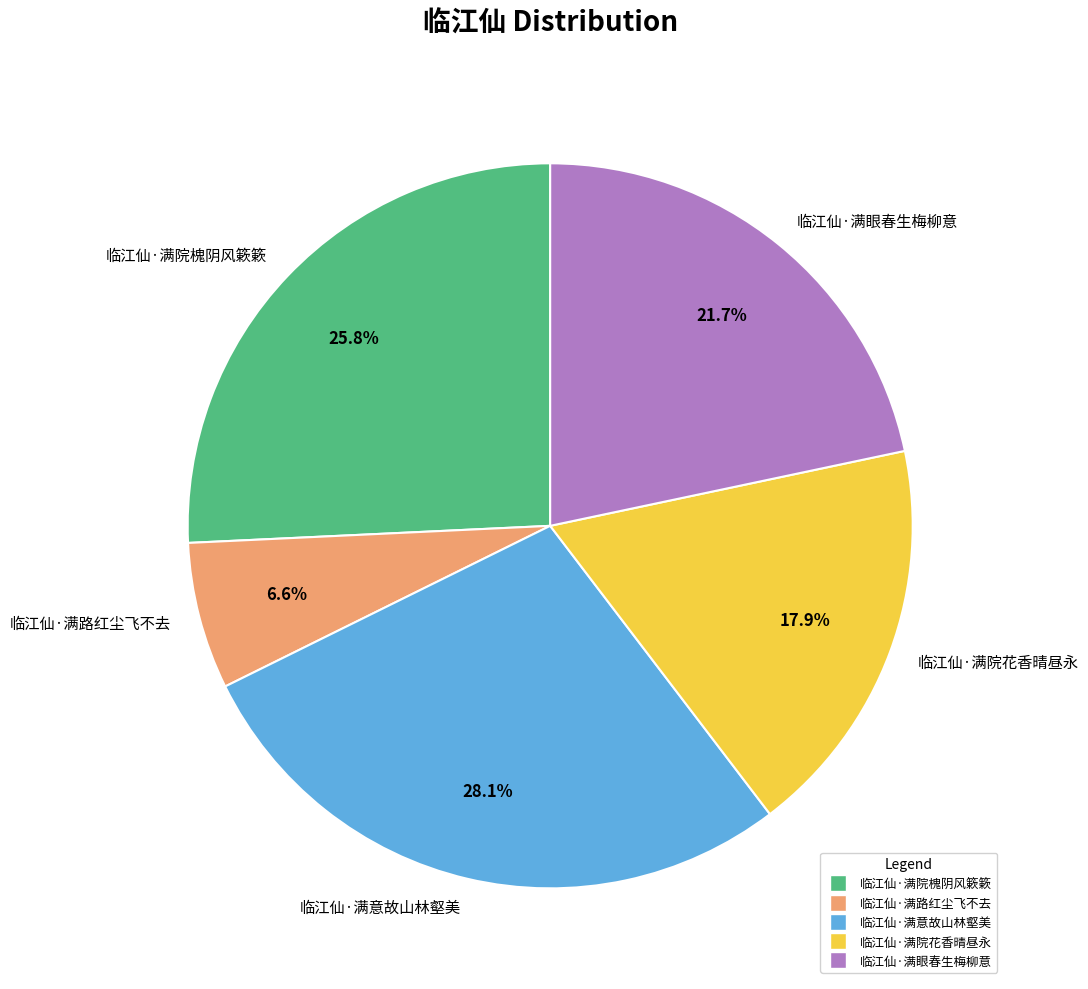

Rank the categories by value from highest to lowest.

临江仙·满意故山林壑美, 临江仙·满院槐阴风簌簌, 临江仙·满眼春生梅柳意, 临江仙·满院花香晴昼永, 临江仙·满路红尘飞不去